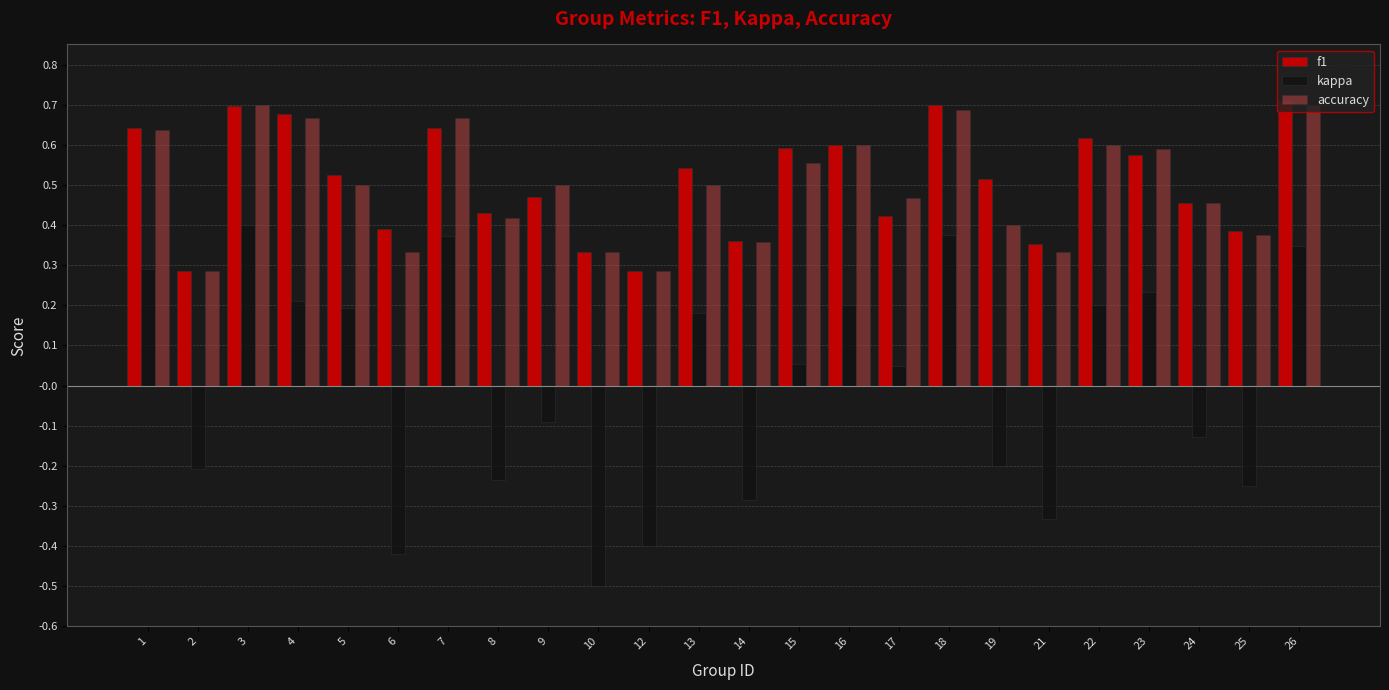

Between 6 and 25, which series saw the biggest shift?

kappa